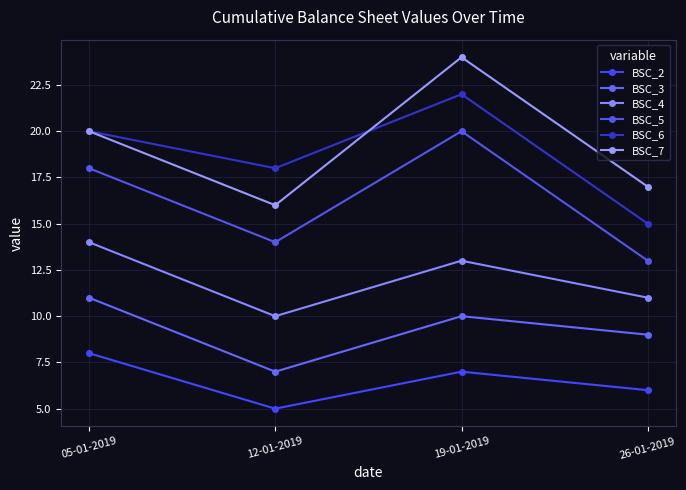

What is the difference between the second highest and second lowest values in the BSC_3 series?

1